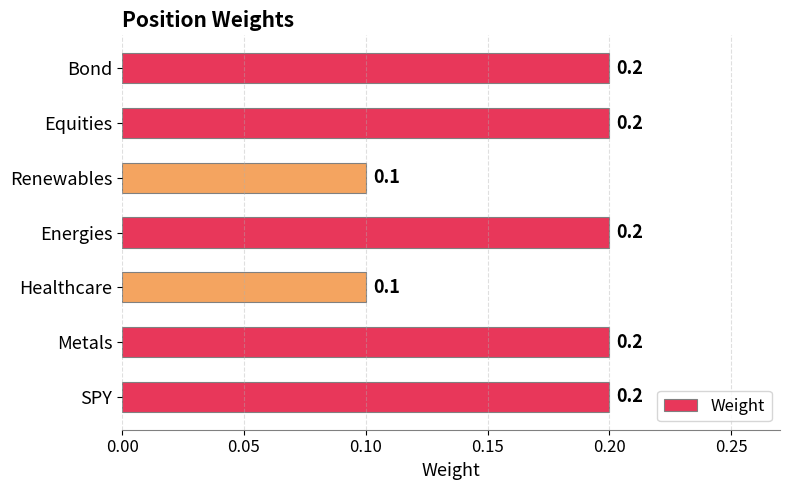

The value at Metals is 0.2. True or false?

True